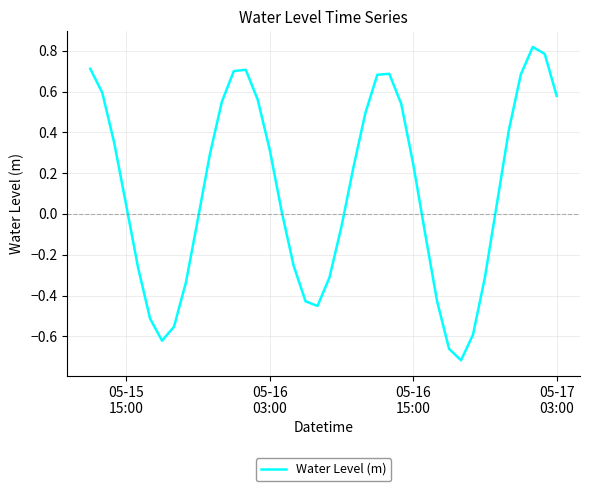

What is the difference between the maximum and minimum values?

1.5